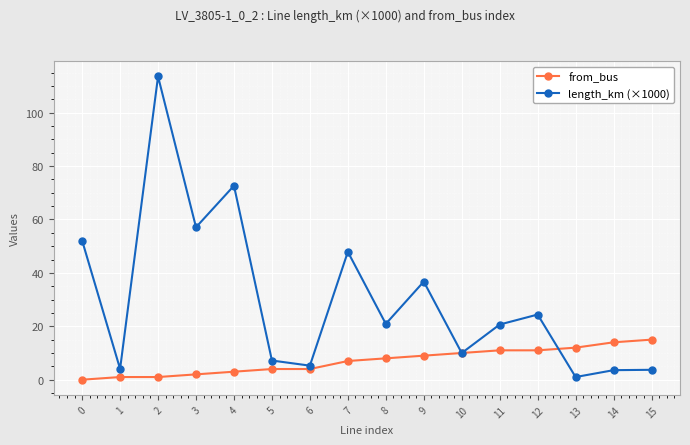

Which series ends up on top after the final intersection of length_km (×1000) and from_bus?

from_bus